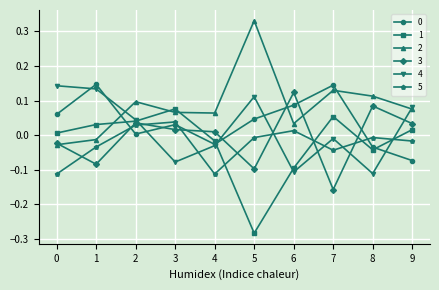

Is it true that 3 equals -0.0 at 0?

True